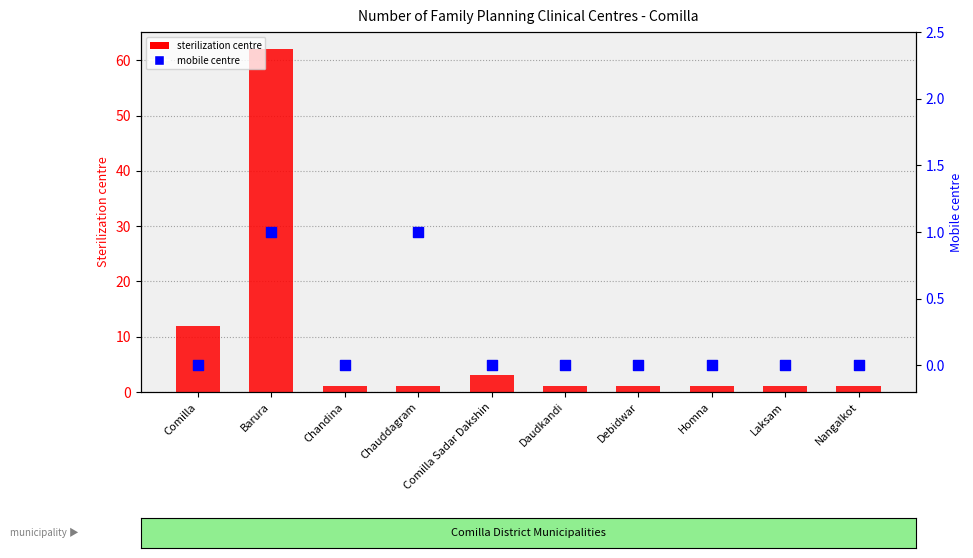

What are all the series names shown in the legend?

Sterilization centre, Mobile centre